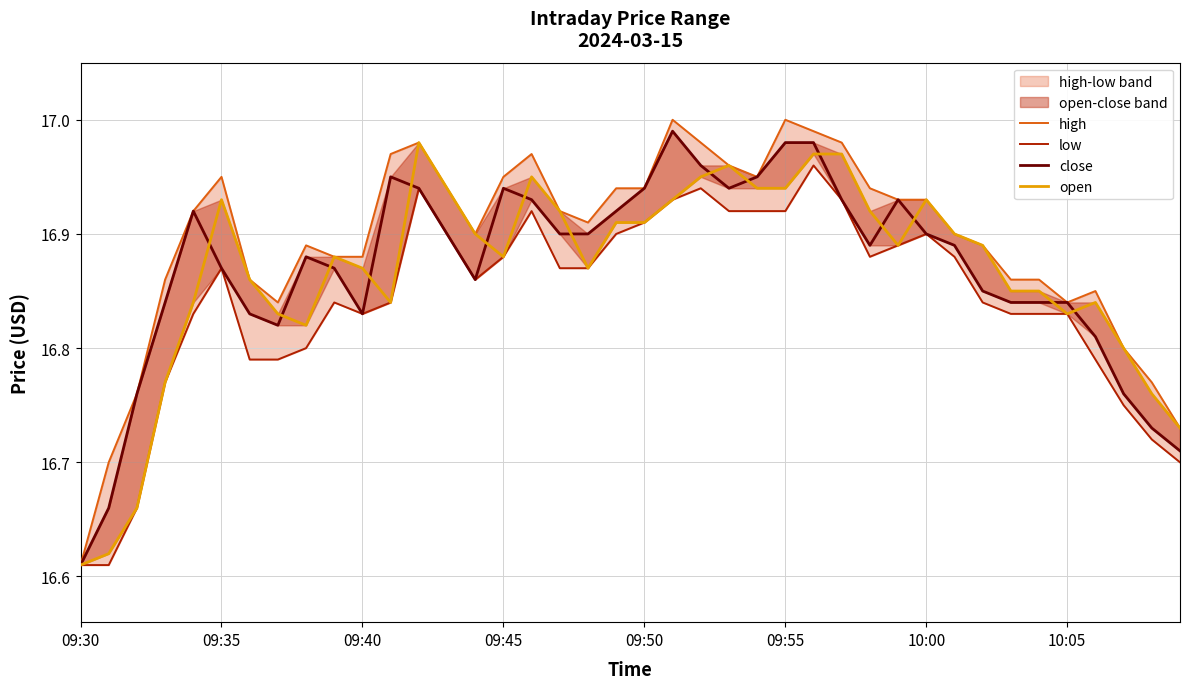

How many categories are shown in the chart?

40